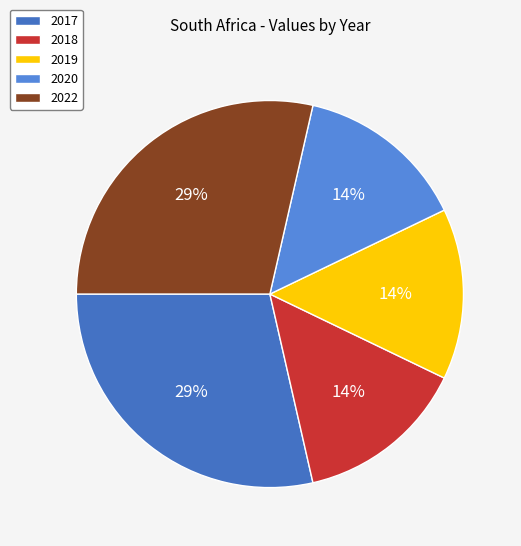

To the nearest percent, what is the average slice percentage?

20%